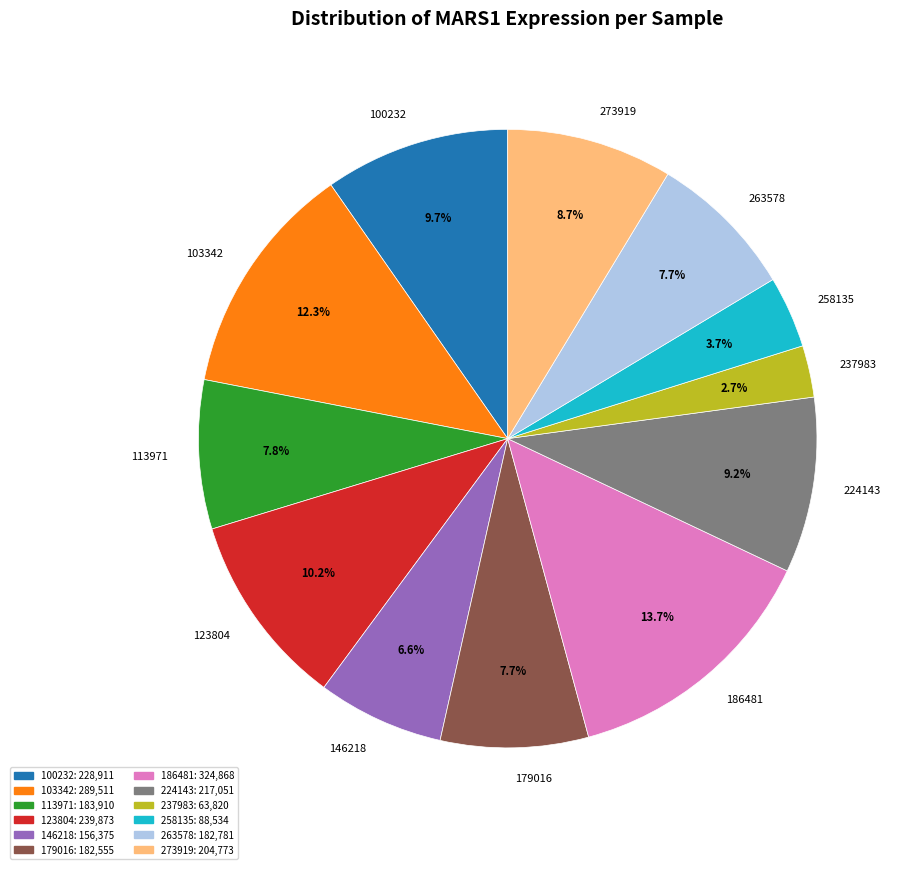

Which category has the smallest portion of the pie?

237983